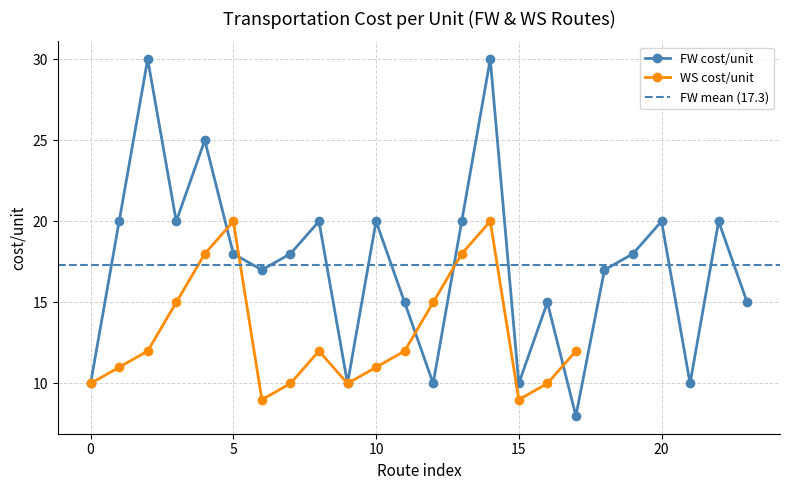

What is the difference between the second highest and second lowest values?

20